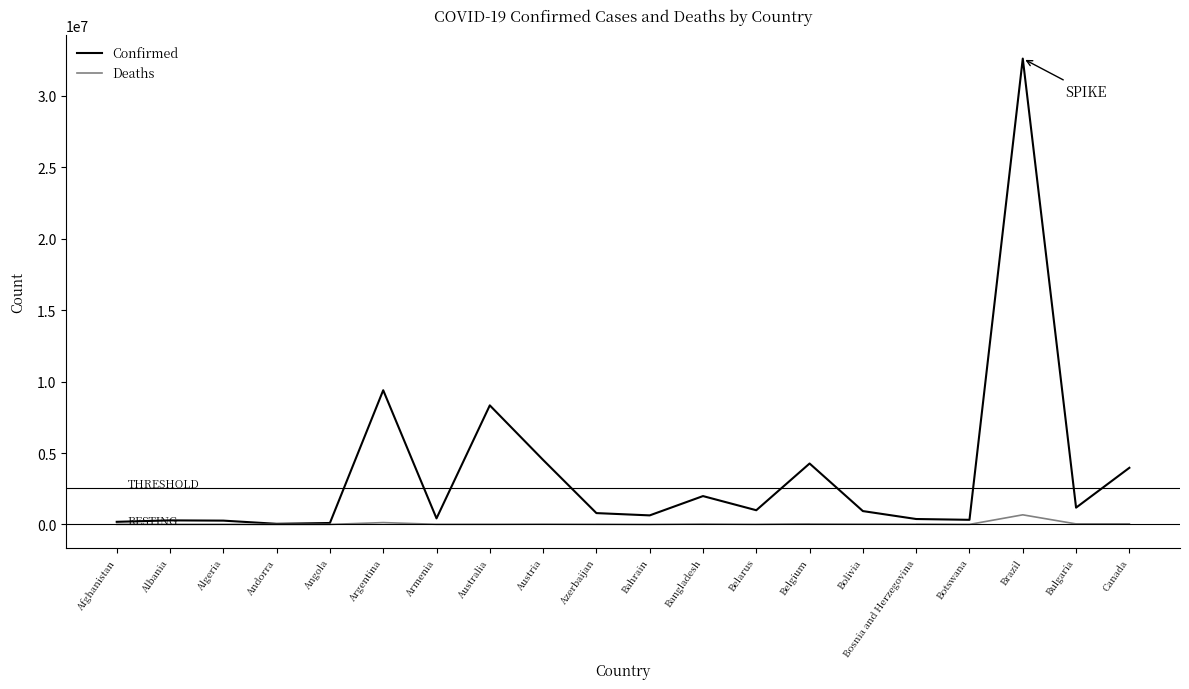

How many data points in Confirmed are less than 934235?

10